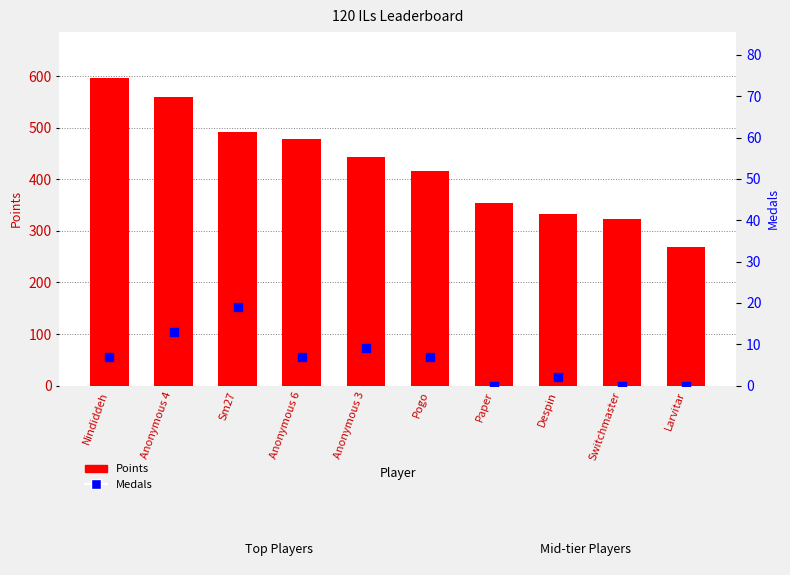

Which series contains the lowest Y value?

Medals